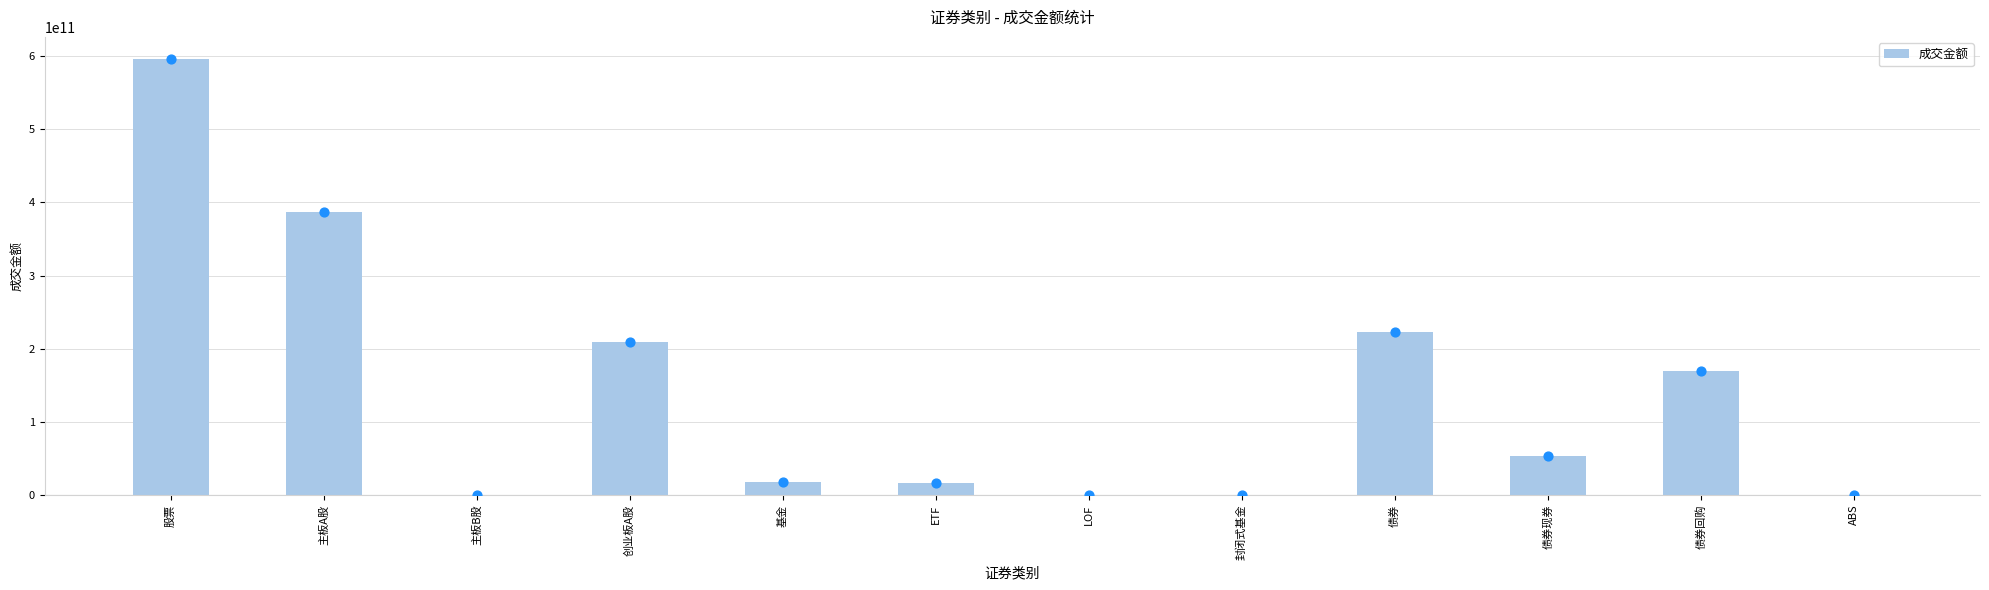

Which has a higher value, LOF or ABS?

ABS